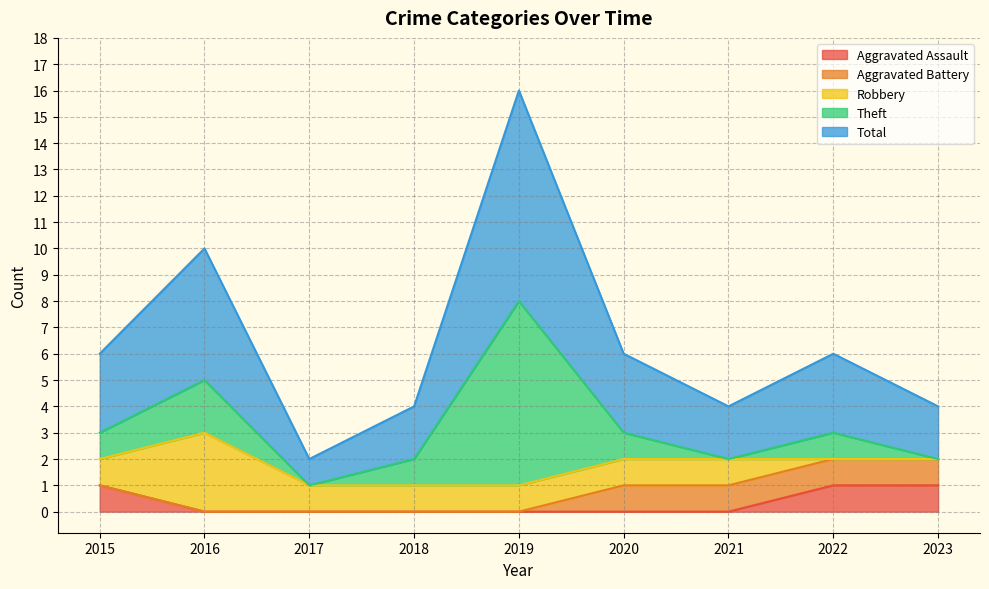

Is the value of Theft at 2015 greater than the value of Robbery at 2023?

Yes